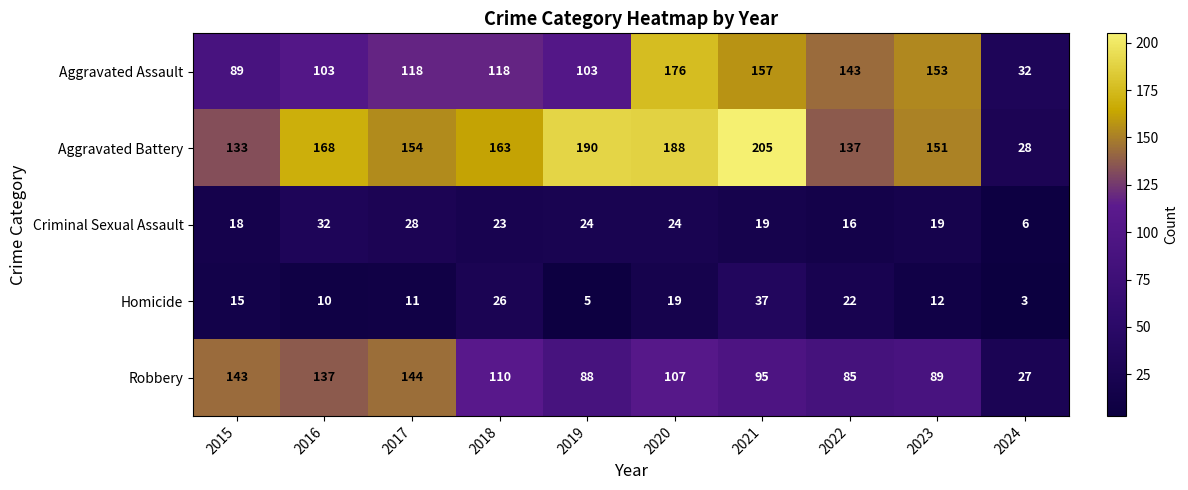

Which category has the lowest value across all series?

2024